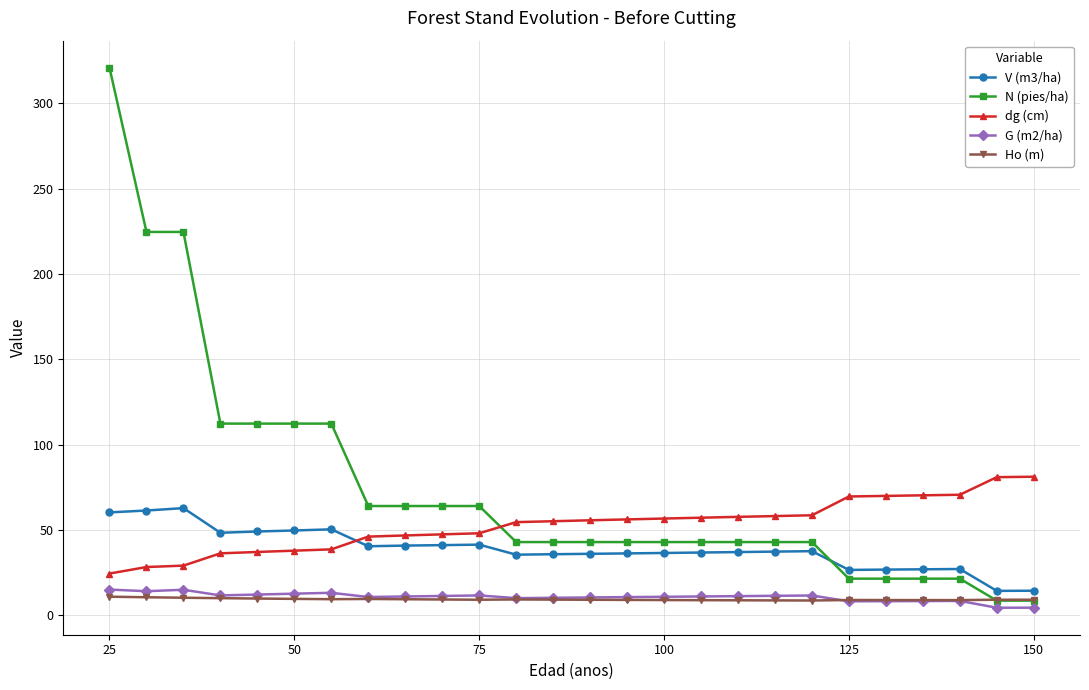

What is the highest value of the V (m3/ha) series?

62.8